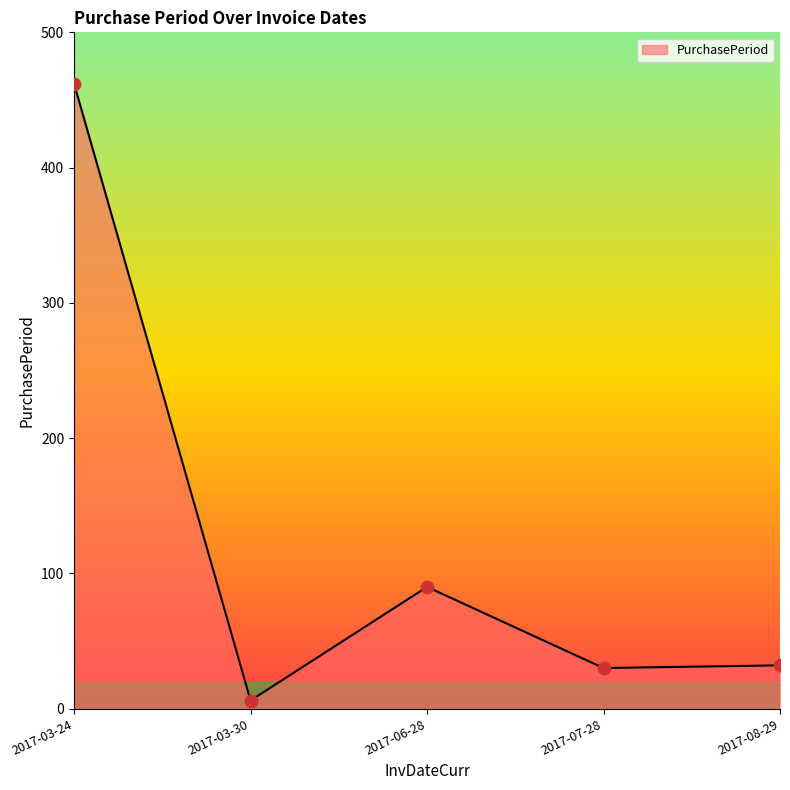

What is the ratio of the value at 2017-06-28 to the value at 2017-03-30?

15.0